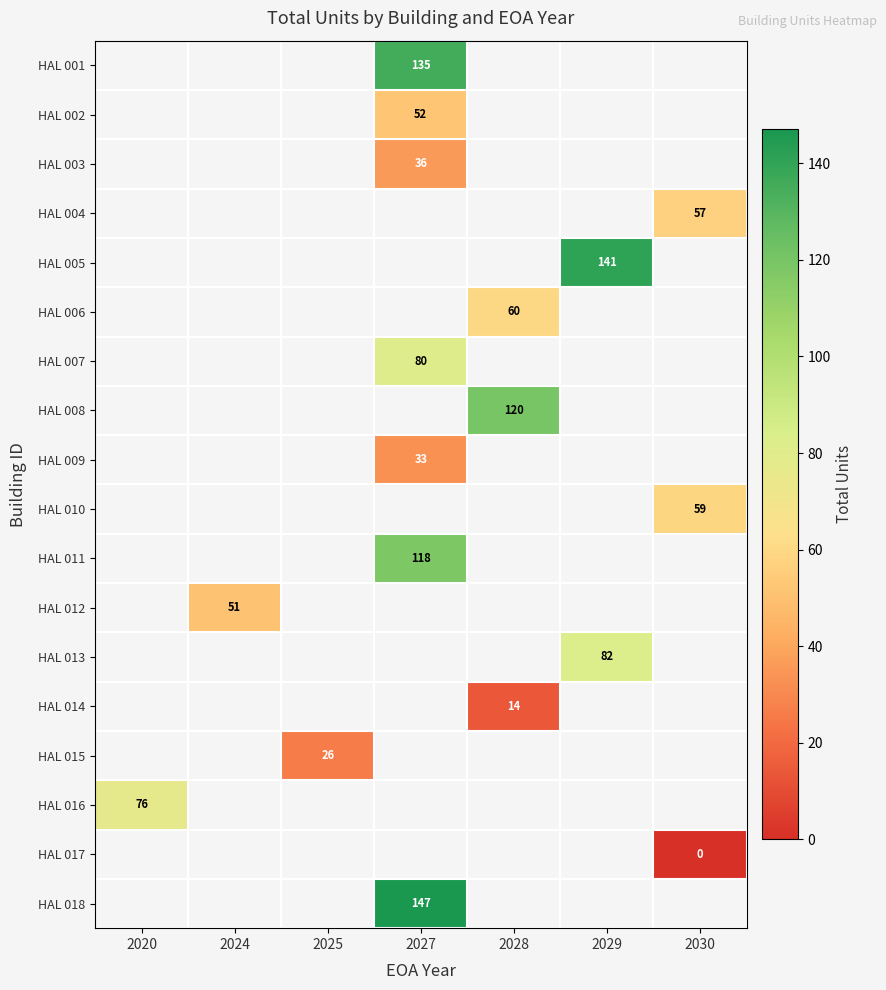

The value of HAL 014 at 2028 is 19. True or false?

False